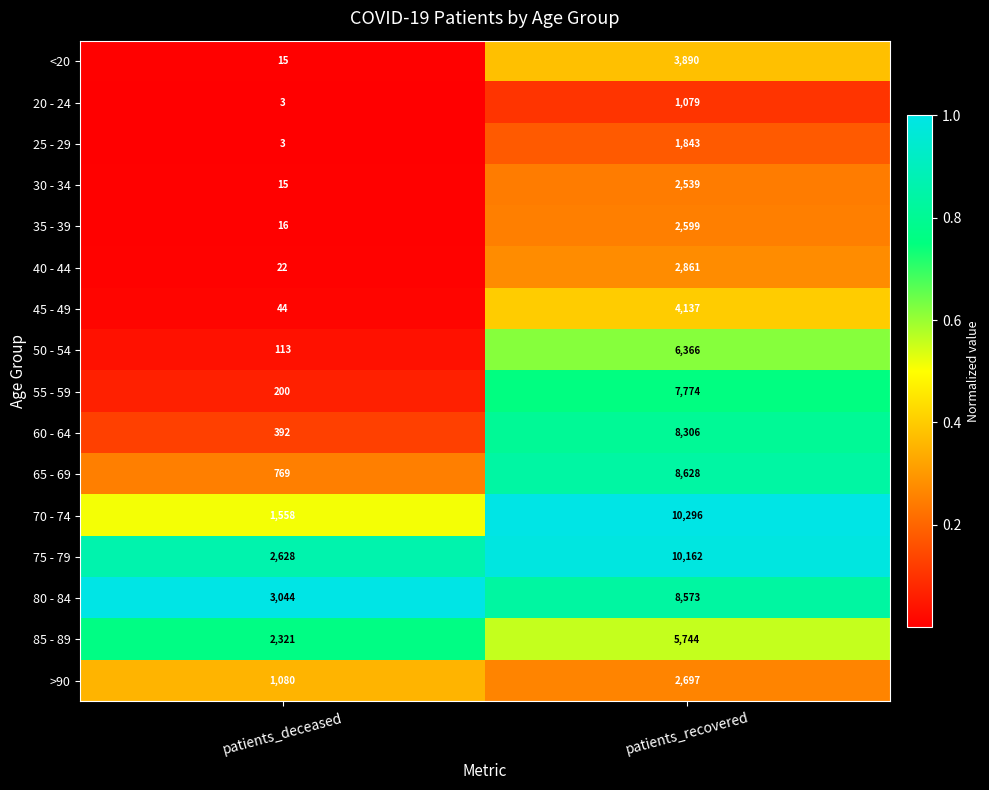

Which series has the largest total across all categories?

75 - 79